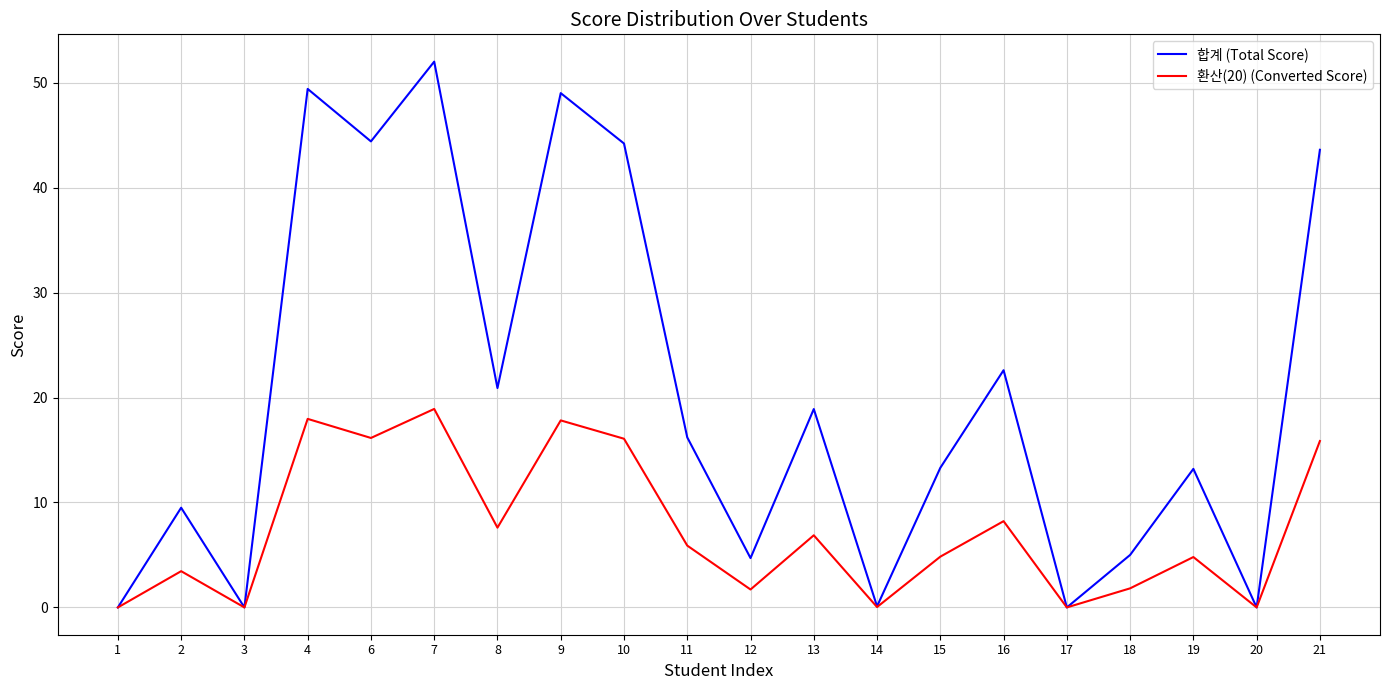

Count the number of categories in the chart.

20